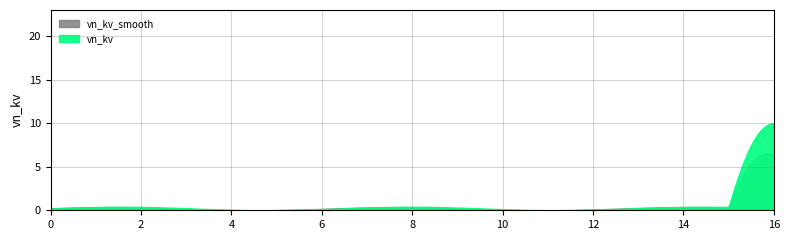

What is the value of the vn_kv_smooth point at the 14th from the left?

0.4